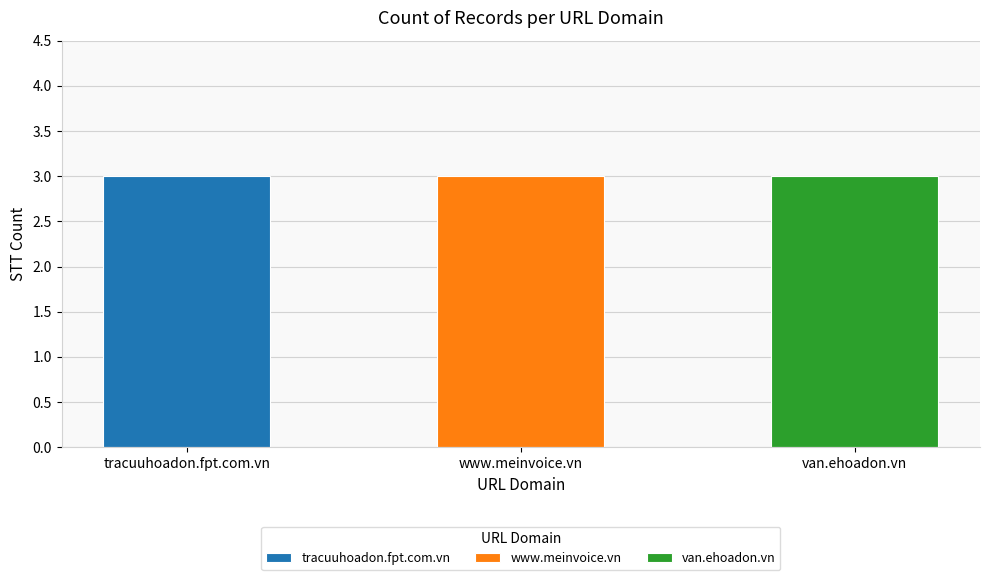

How many values in tracuuhoadon.fpt.com.vn are above zero?

3